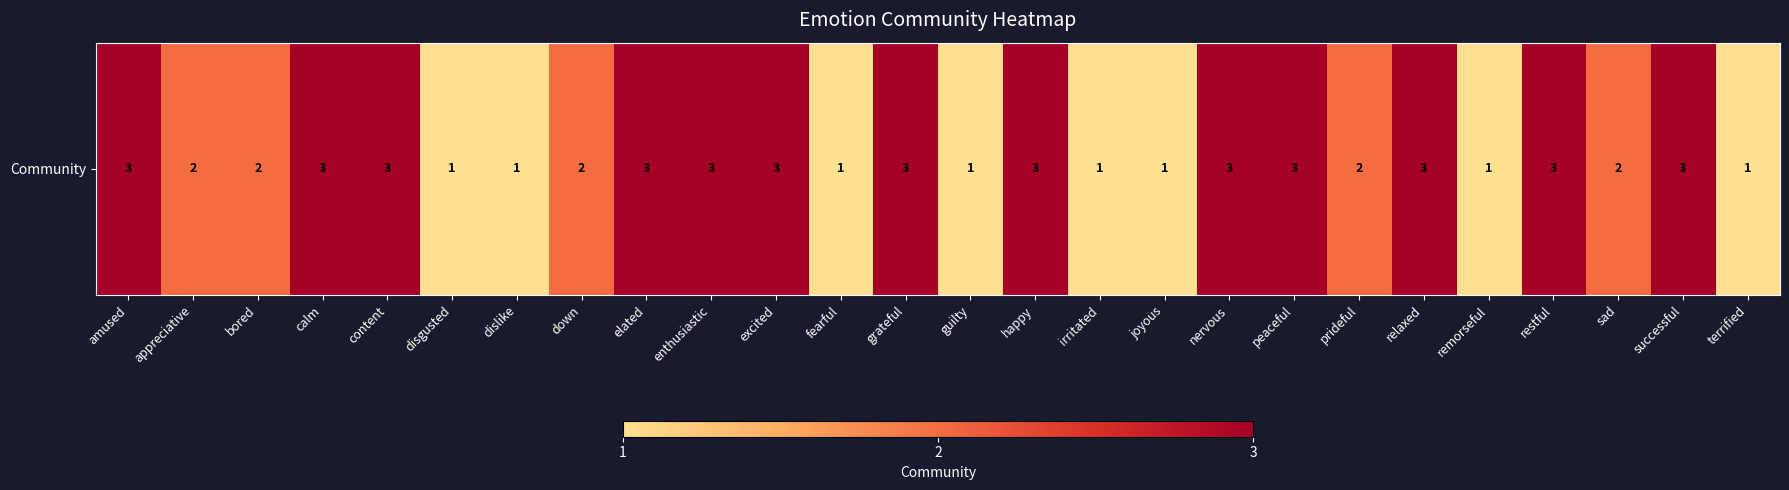

Reading left to right, list all the values displayed in this chart.

3	2	2	3	3	1	1	2	3	3	3	1	3	1	3	1	1	3	3	2	3	1	3	2	3	1